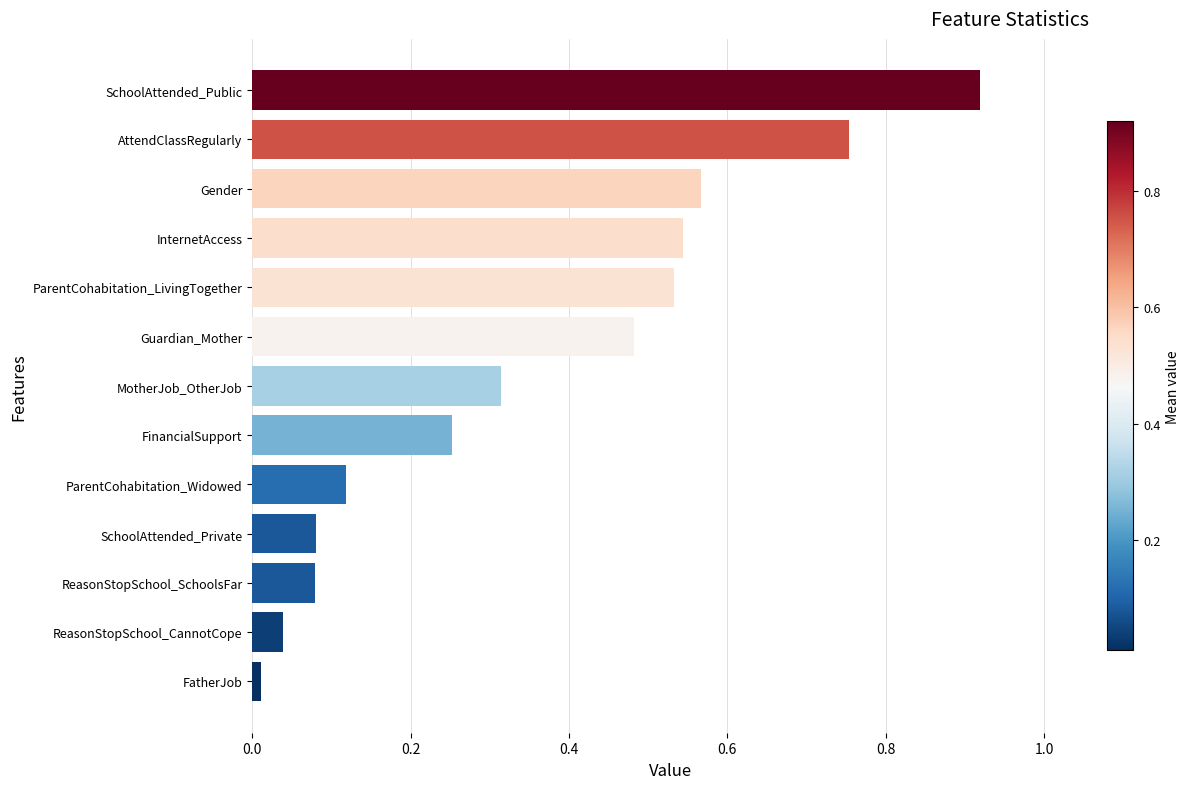

How many categories are shown in the chart?

13